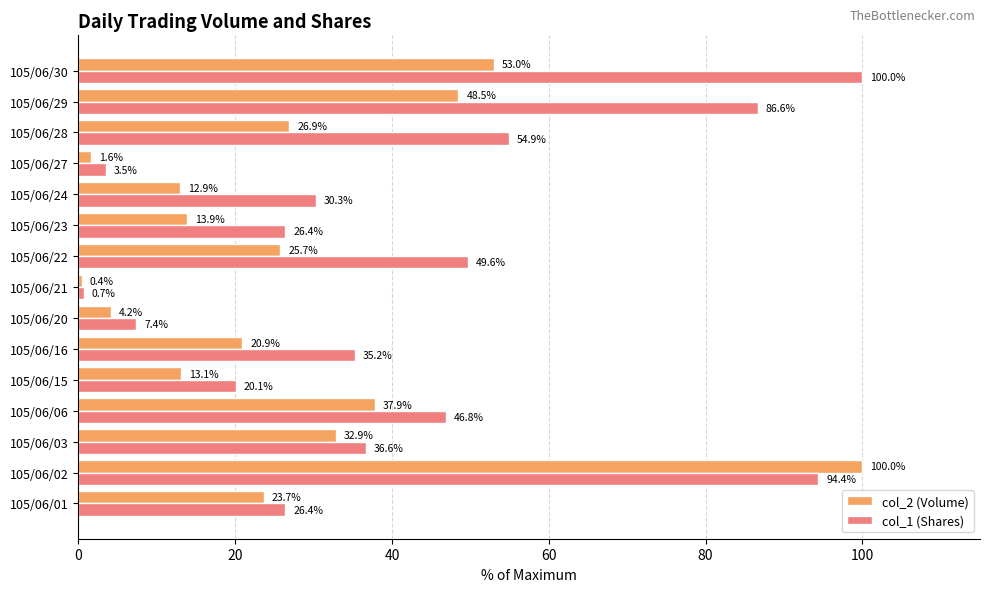

What is the sum of the col_2 (Volume) values at 105/06/28 and 105/06/16?

47.8